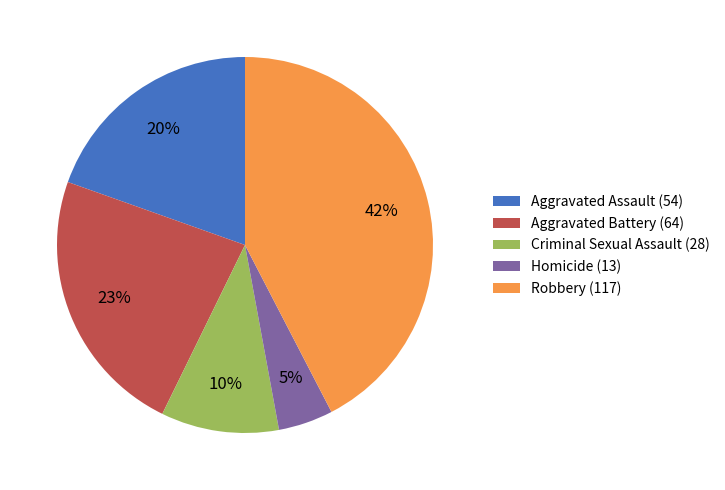

Count the number of slices in the pie.

5